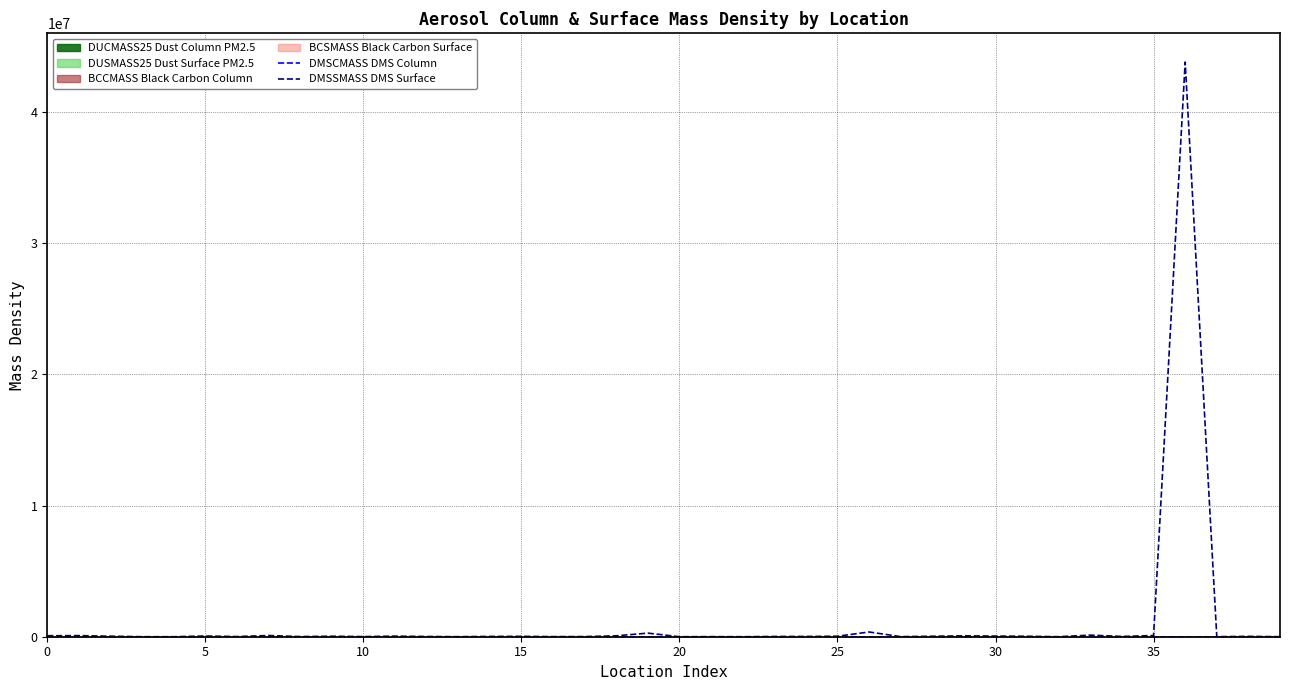

How many interior local valleys does the DMSSMASS DMS Surface series have?

12